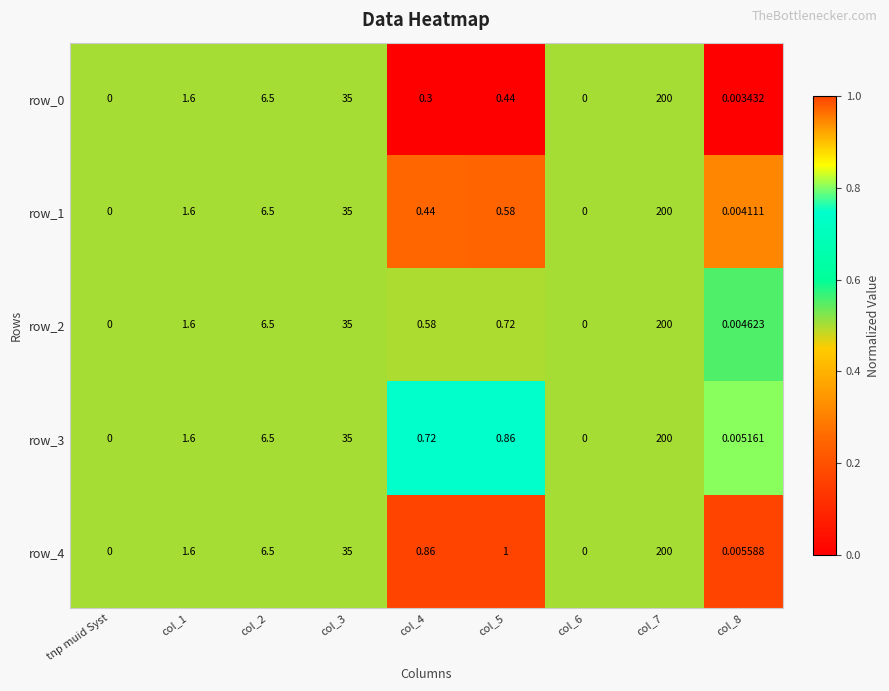

Is the value of row_1 at col_8 greater than the value of row_0 at col_3?

No